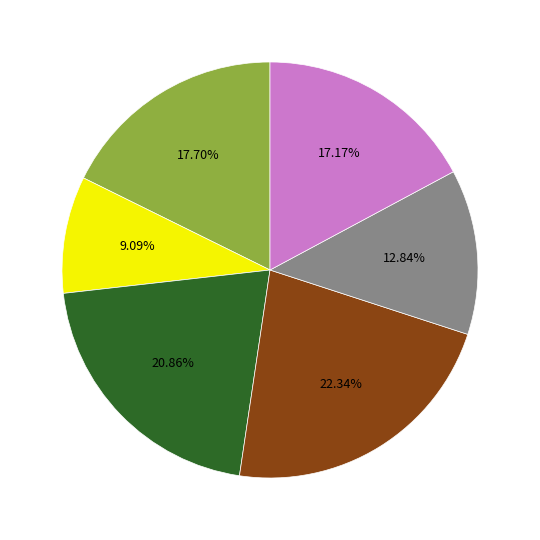

Is there any slice that represents more than half of the pie?

No